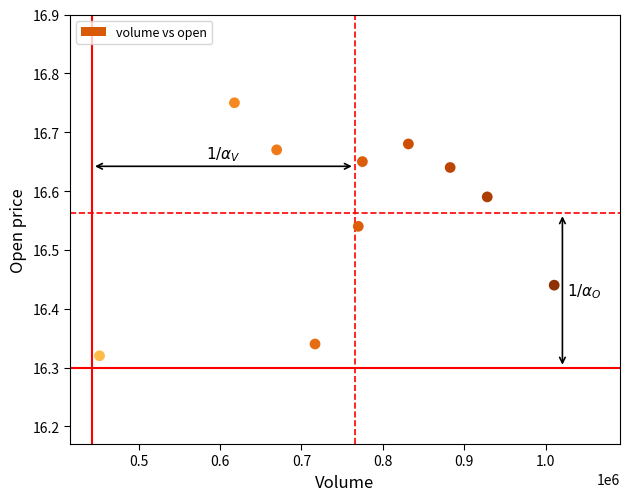

What is the range of Y values (max minus min)?

0.4